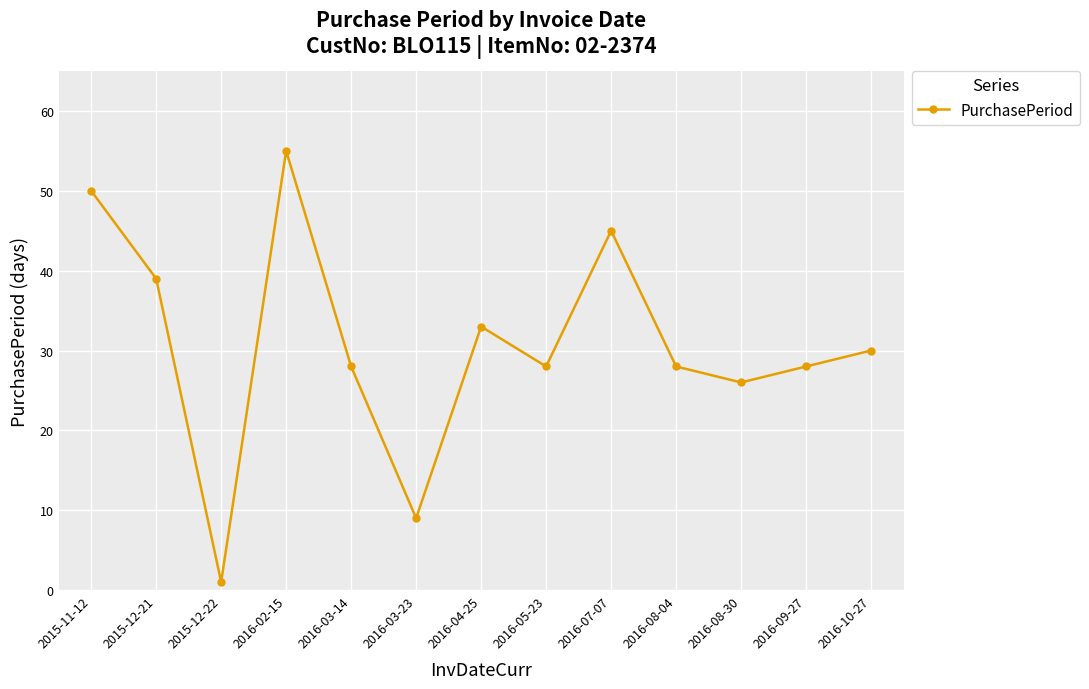

How many interior local valleys (lower than both neighbors) does the data have?

4